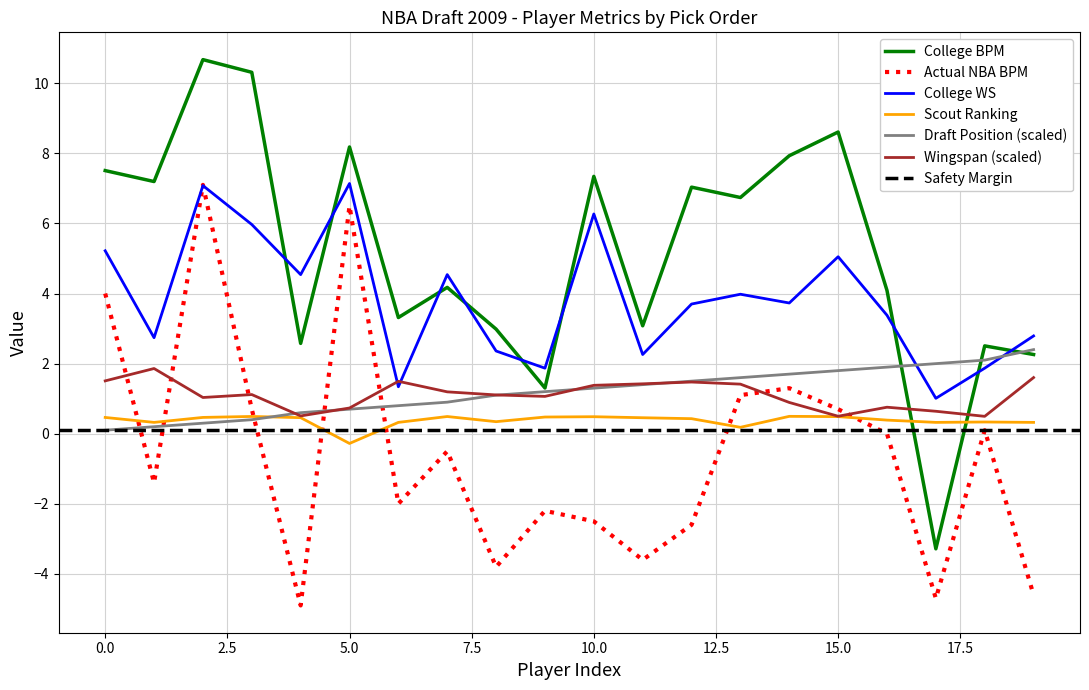

How many data points in College WS are less than 3?

8